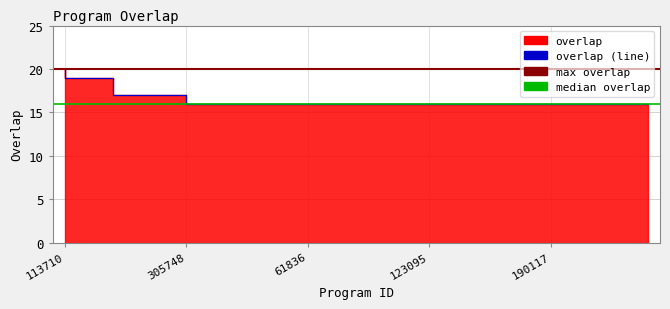

Is it true that the value at 305748 is 27?

False